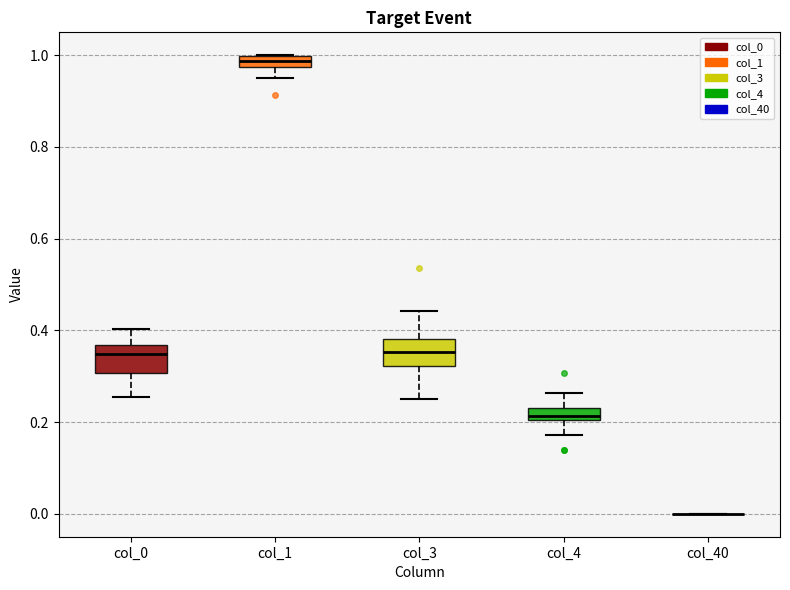

Where is the lower edge of the box for col_0 on the y-axis? The values are not printed on the chart, so give them approximately, as read against the axis.

0.30